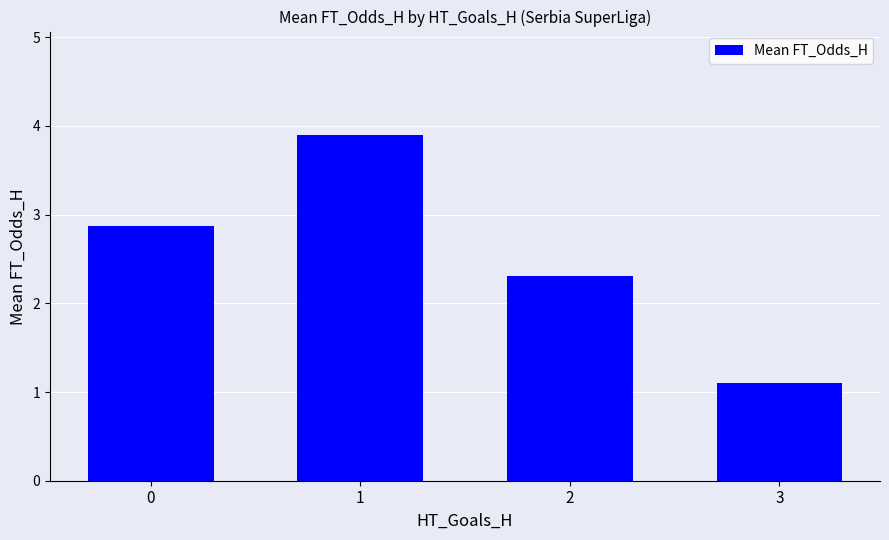

What is the value of the 4th bar from the left?

1.1